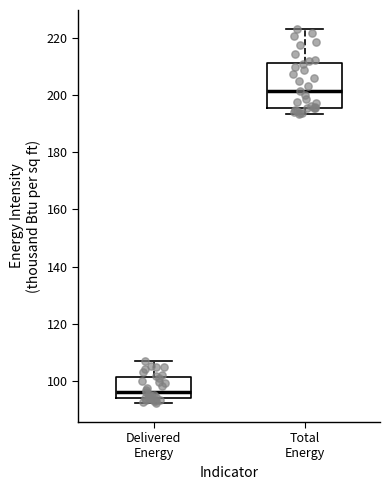

Which box's median line is the highest?

Total Energy